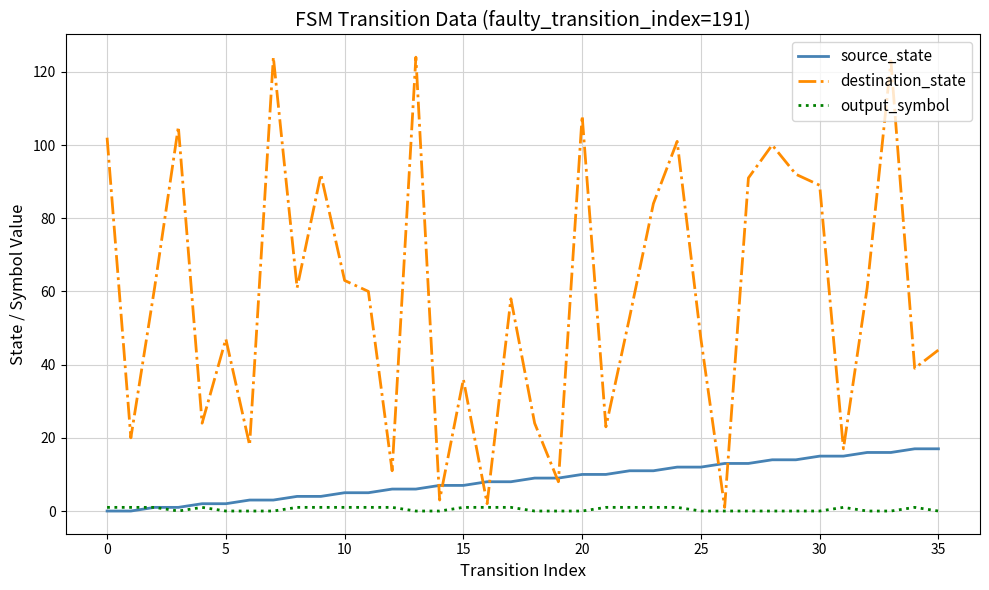

How many lines are shown in the chart?

3